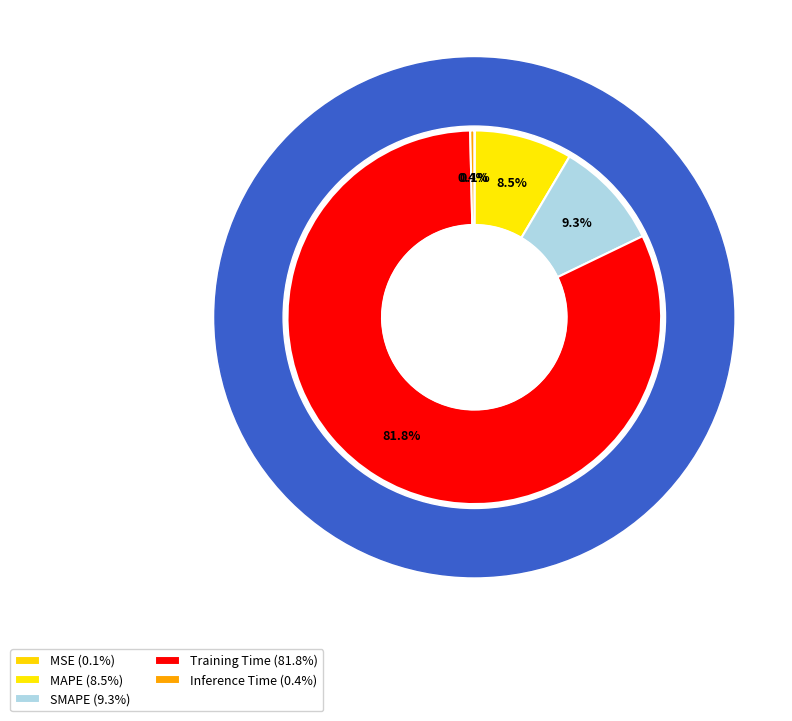

The Inference Time slice represents 13% of the pie. True or false?

False